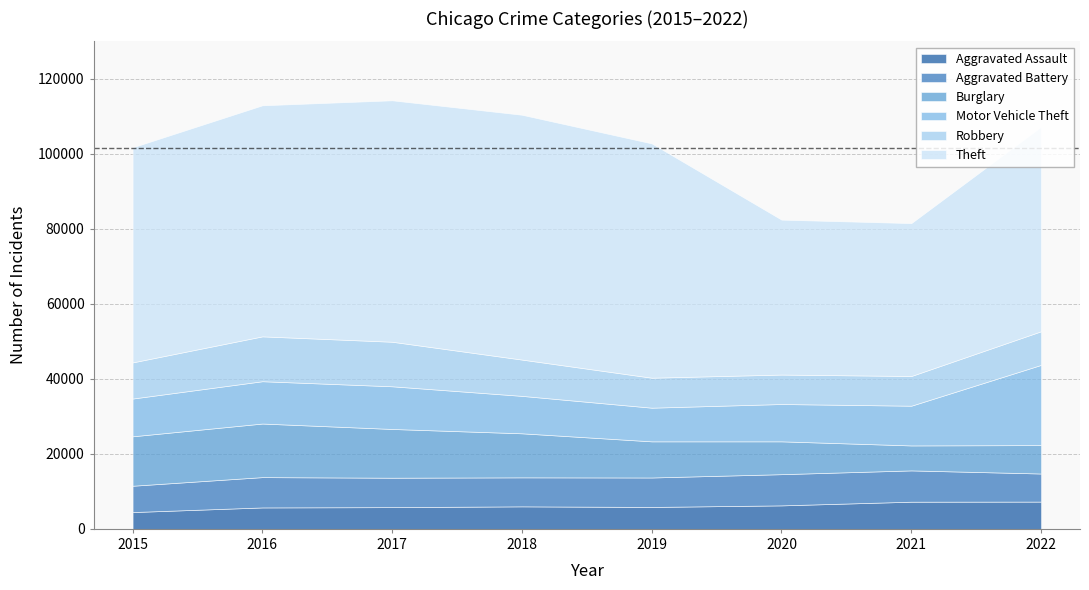

Which series has the widest spread of values?

Theft